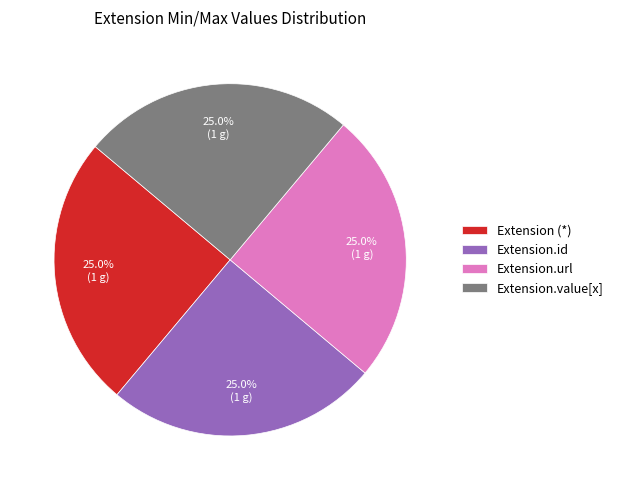

Approximately how many times larger is the value at Extension.value[x] compared to Extension (*)?

1.0